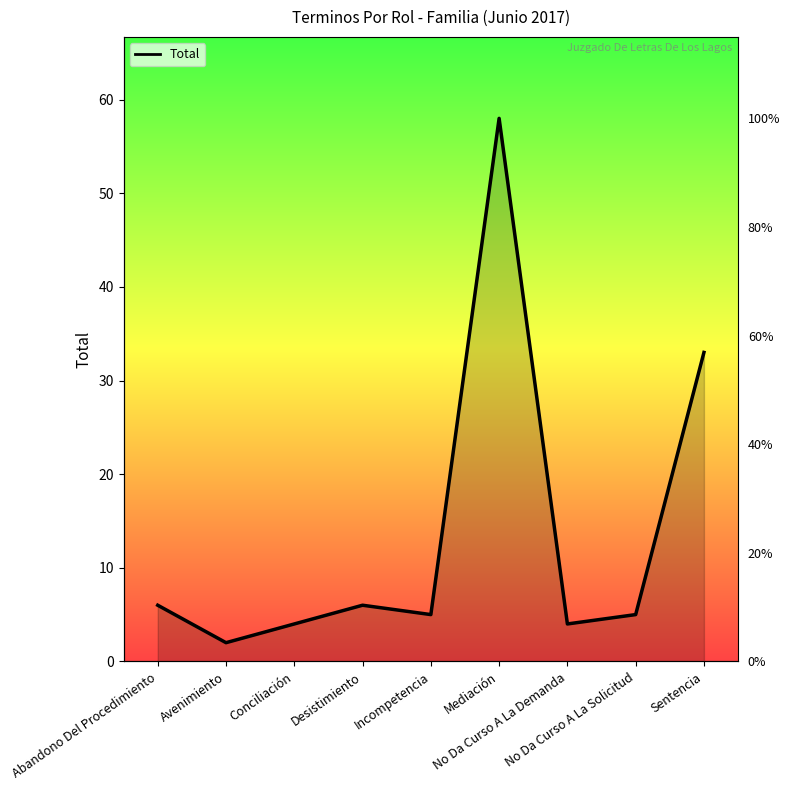

What is the label of the 1st point from the left?

Abandono Del Procedimiento